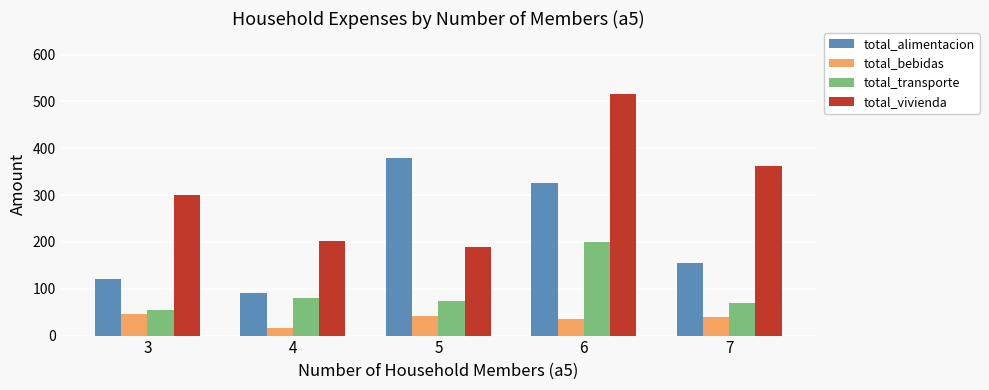

What are all the series names shown in the legend?

total_alimentacion, total_bebidas, total_transporte, total_vivienda